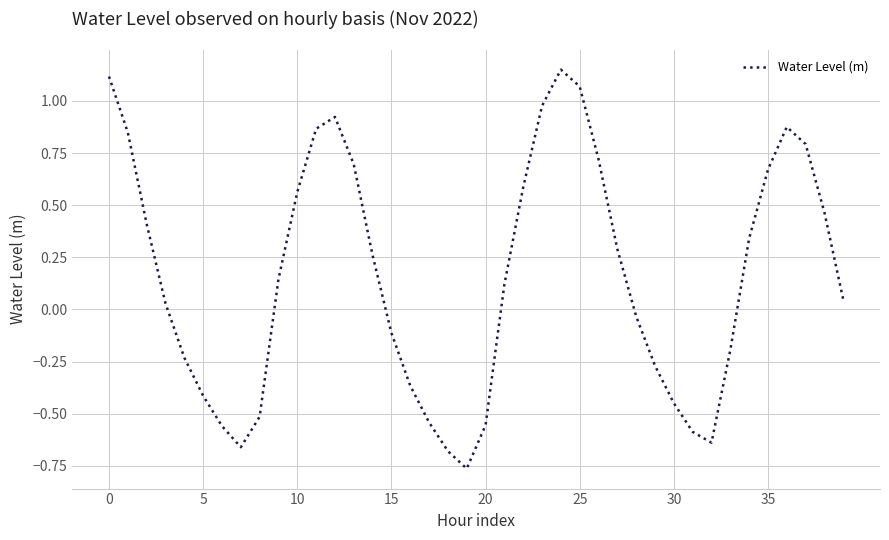

What is the difference between the maximum and minimum values?

1.9